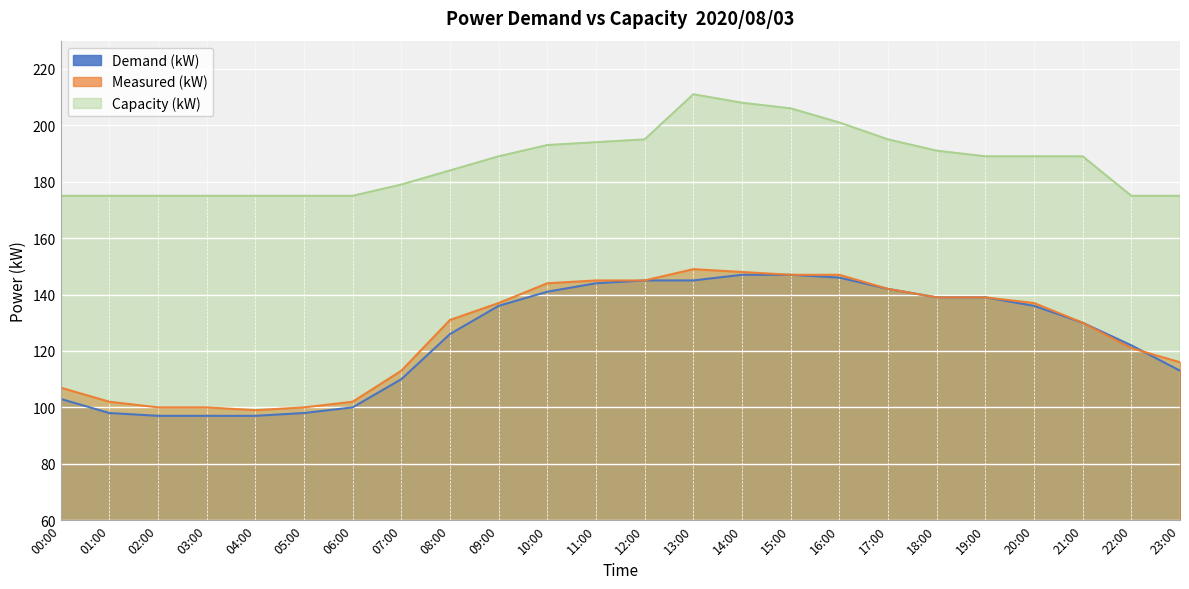

How many interior local peaks does the \ªl(kW) series have?

1